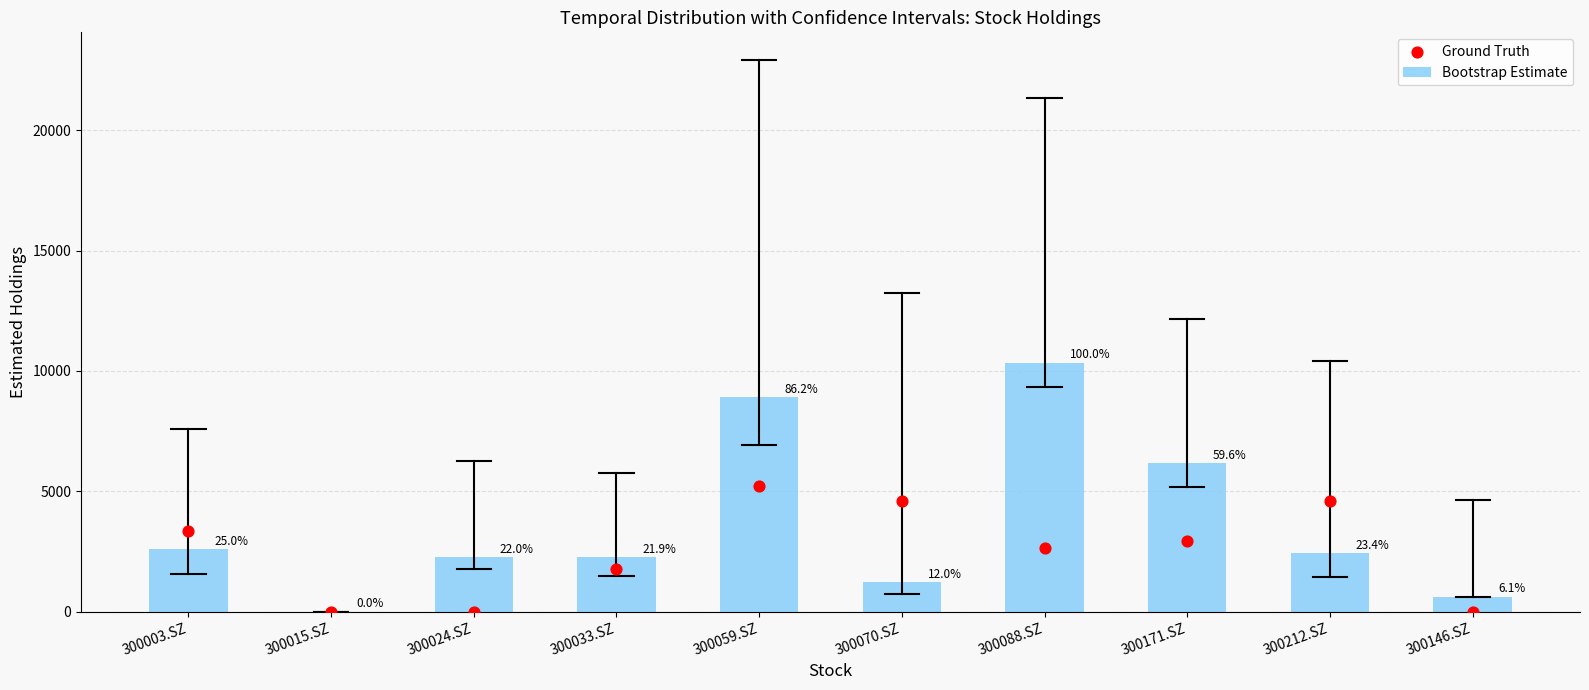

At which category is the sum across all series the highest?

300059.SZ